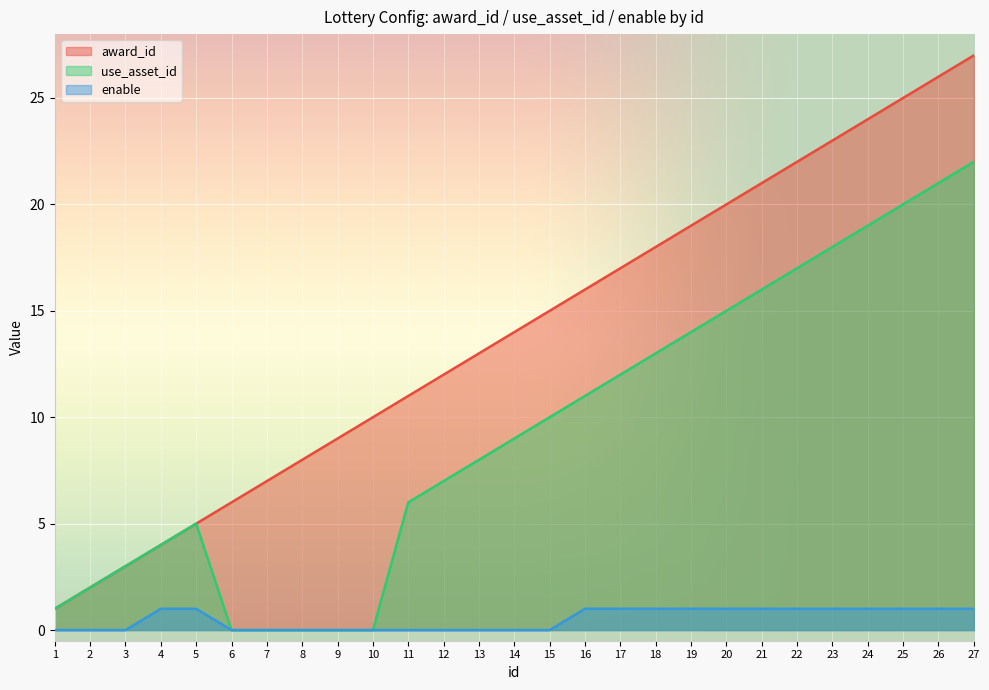

Reading right to left, what are all the values shown in this chart?

award_id: 27	26	25	24	23	22	21	20	19	18	17	16	15	14	13	12	11	10	9	8	7	6	5	4	3	2	1
use_asset_id: 22	21	20	19	18	17	16	15	14	13	12	11	10	9	8	7	6	0	0	0	0	0	5	4	3	2	1
enable: 1	1	1	1	1	1	1	1	1	1	1	1	0	0	0	0	0	0	0	0	0	0	1	1	0	0	0